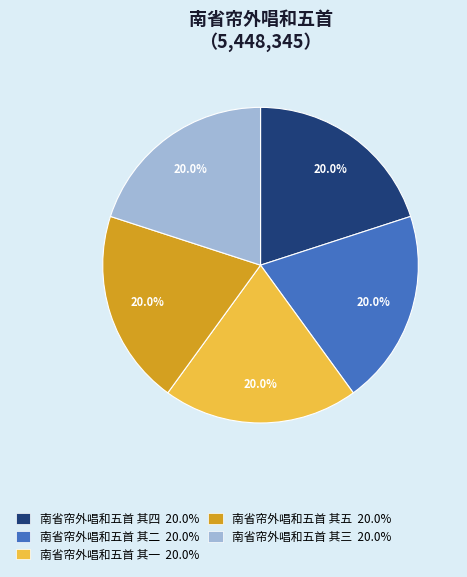

What percentage is NOT represented by 南省帘外唱和五首 其五 20.0%?

80.0%